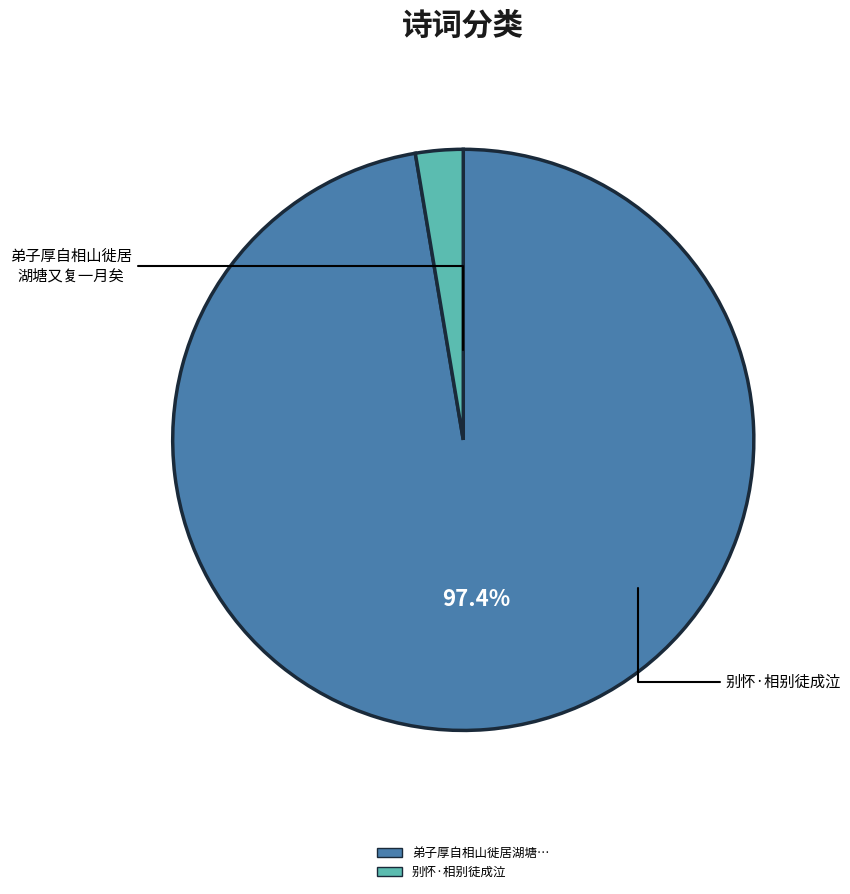

Does any single category account for the majority?

Yes